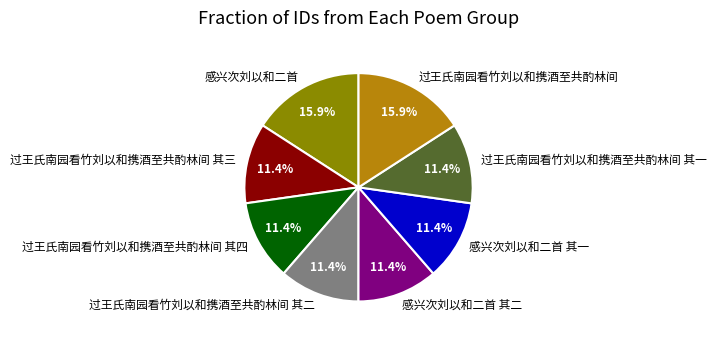

How much of the chart is everything except 感兴次刘以和二首 其一?

88.6%